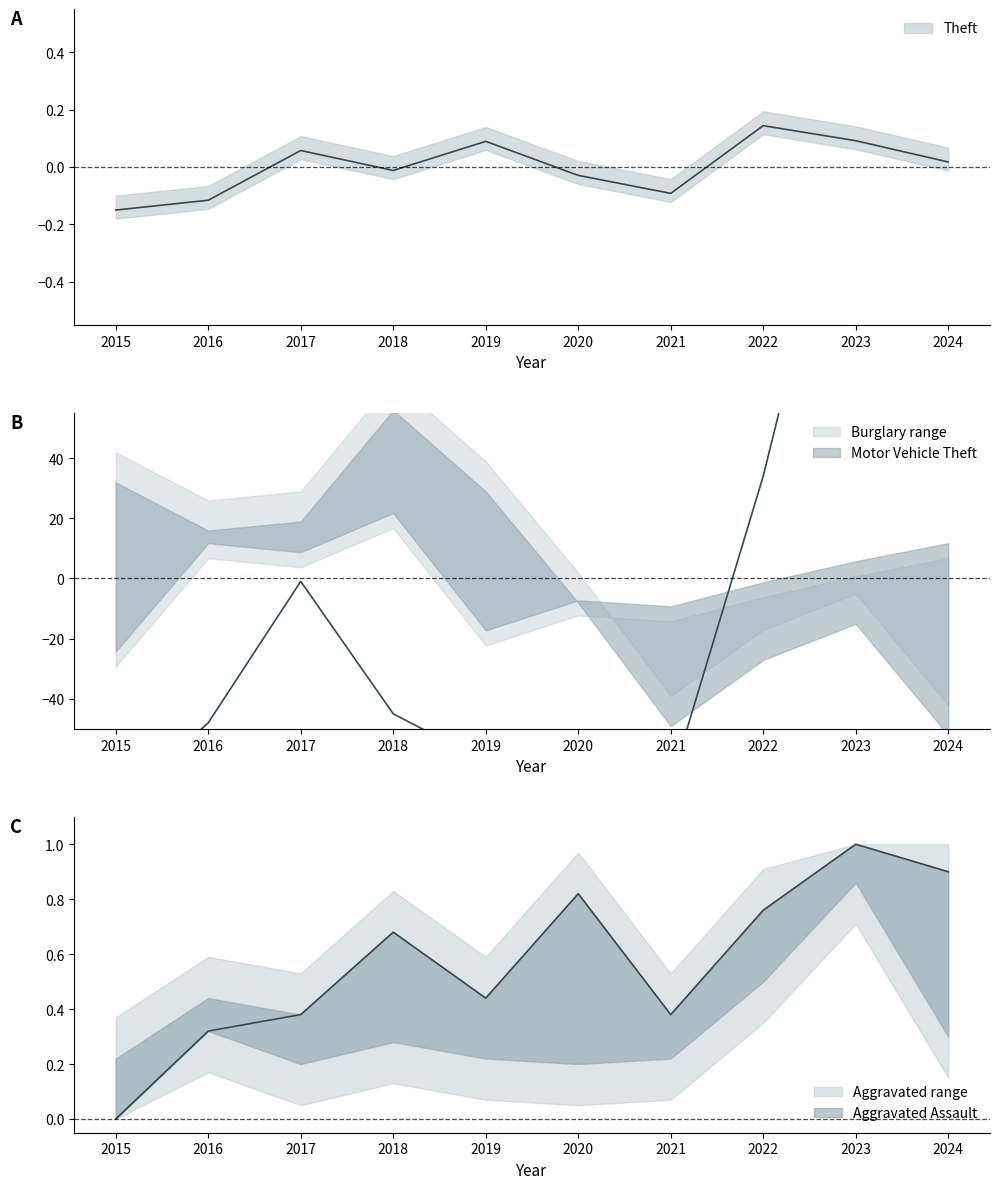

What is the smallest value displayed?

-76.0